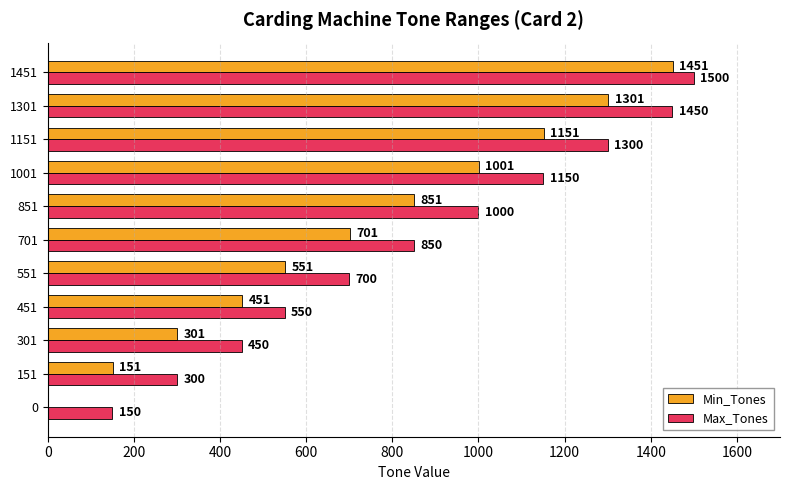

Which series has the largest total across all categories?

Max_Tones